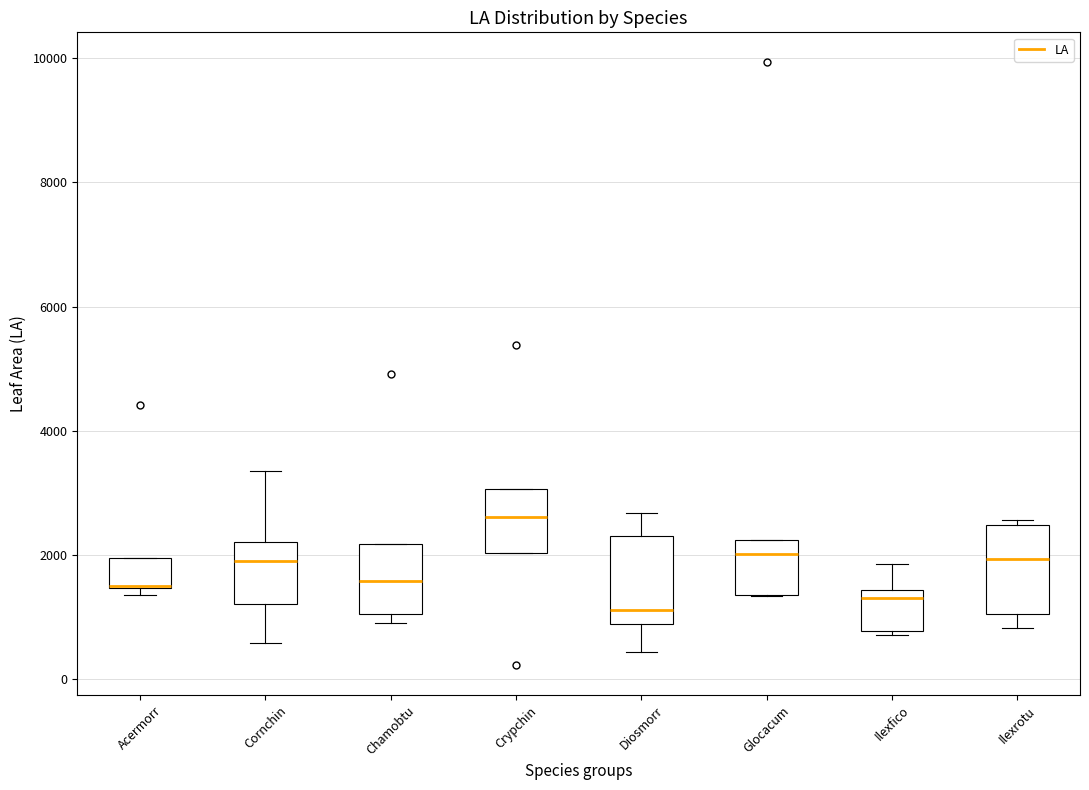

Reading left to right, transcribe this box plot: for each box, give where its median line is, the range the box spans, and where its two whiskers end, as read against the y-axis. The values are not printed on the chart, so give them approximately, as read against the axis.

Acermorr: median 1600 (drawn on the box's lower edge), box 1400 to 2000, whiskers 1400 (just below the box's lower edge) to 2000
Cornchin: median 2000, box 1200 to 2200, whiskers 600 to 3400
Chamobtu: median 1600, box 1000 to 2200, whiskers 1000 (just below the box's lower edge) to 2200
Crypchin: median 2600, box 2000 to 3000, whiskers 2000 to 3000
Diosmorr: median 1200, box 800 to 2400, whiskers 400 to 2600
Glocacum: median 2000, box 1400 to 2200, whiskers 1400 to 2200
Ilexfico: median 1400 (just below the box's upper edge), box 800 to 1400, whiskers 800 (just below the box's lower edge) to 1800
Ilexrotu: median 2000, box 1000 to 2400, whiskers 800 to 2600